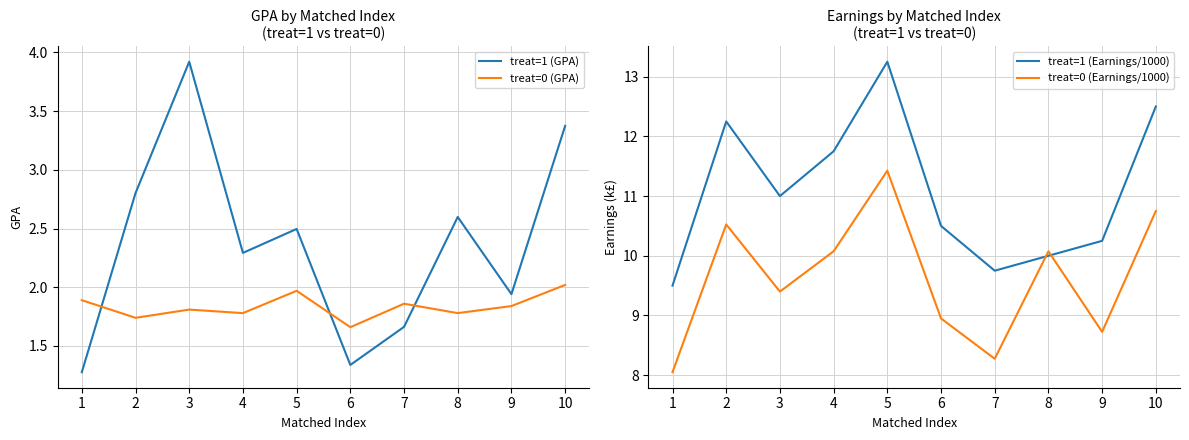

Rank the series by their maximum value, from lowest to highest.

treat=0 (GPA), treat=1 (GPA), treat=0 (Earnings/1000), treat=1 (Earnings/1000)